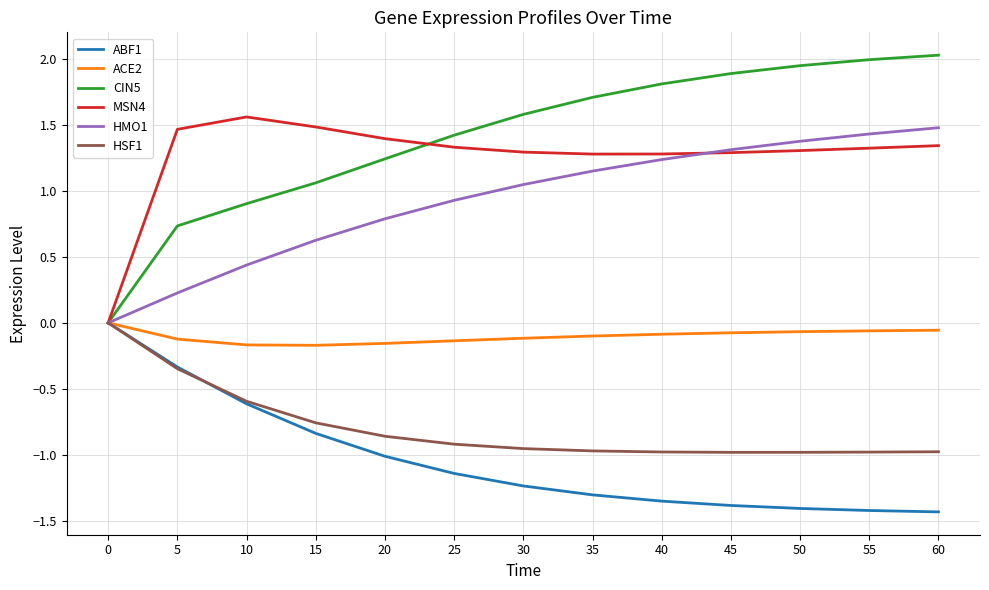

Which series has the largest range (max minus min)?

CIN5